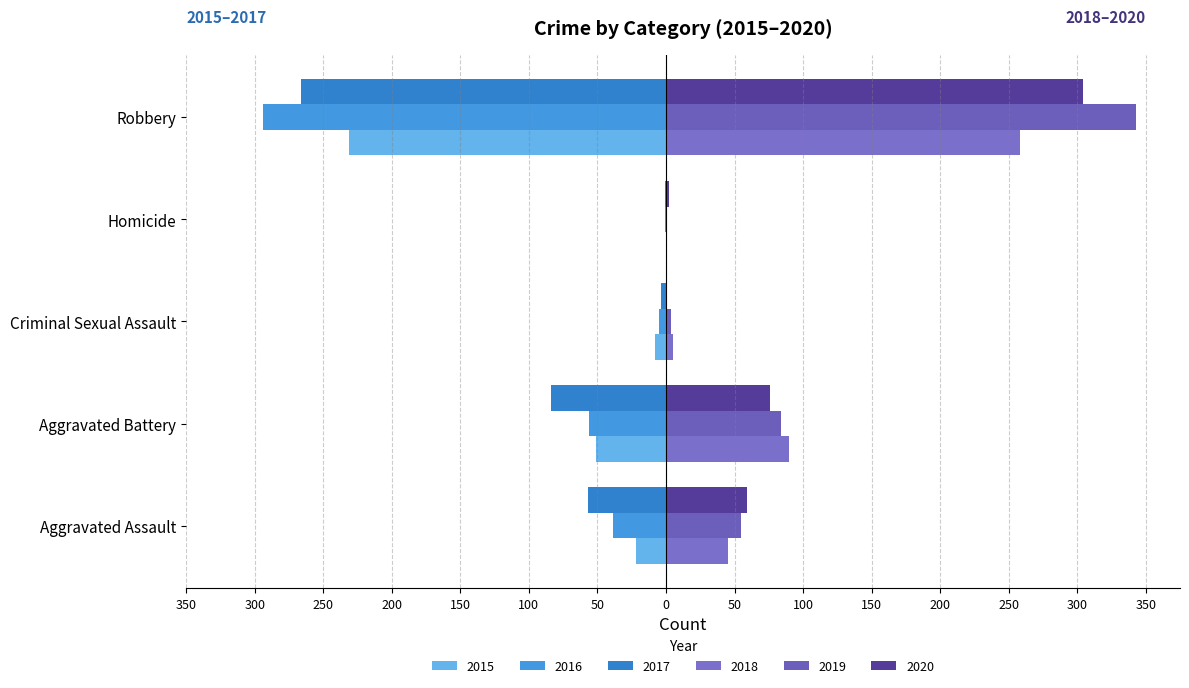

How many bars are there in each group?

6